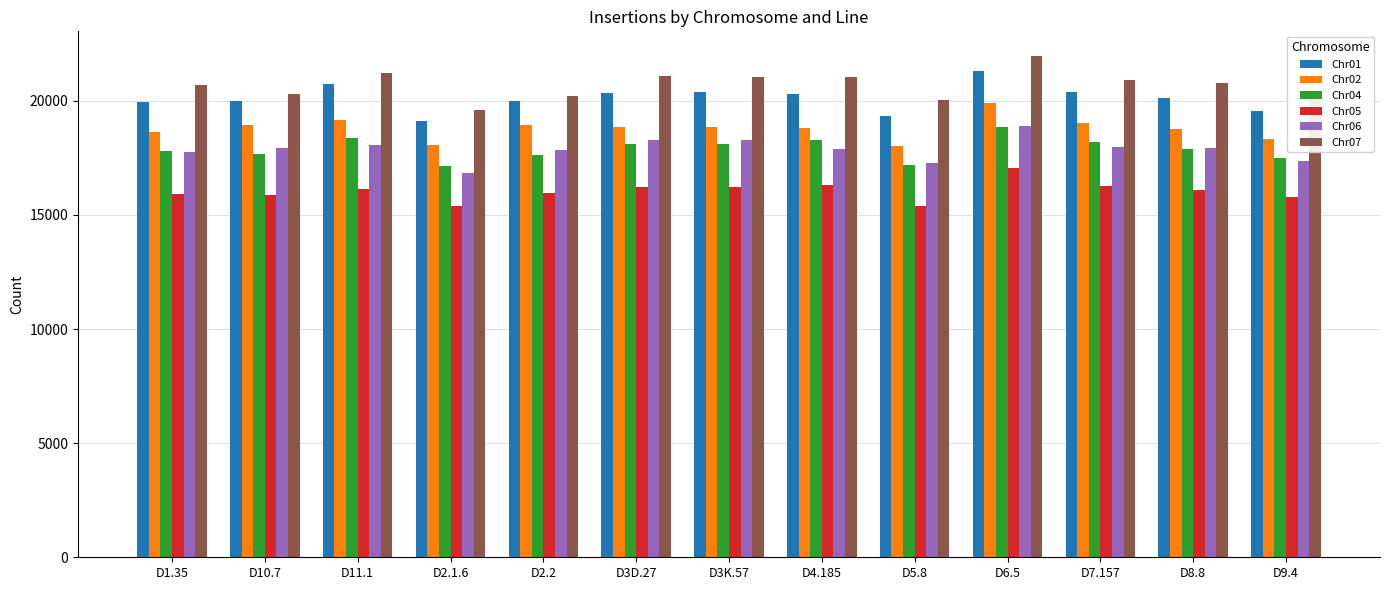

What is the spread (max minus min) of values at D11.1?

5086